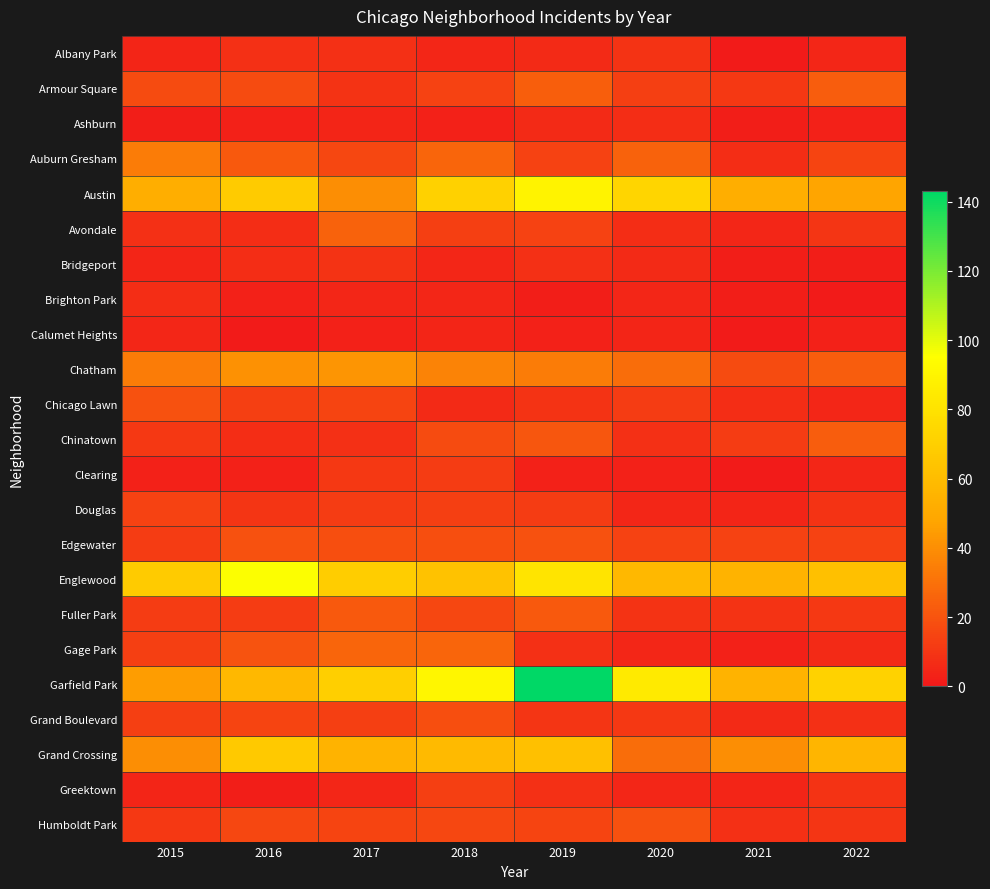

Reading right to left, extract all data points from this chart.

Albany Park: 2022=5	2021=1	2020=9	2019=6	2018=5	2017=8	2016=8	2015=4
Armour Square: 2022=23	2021=11	2020=13	2019=24	2018=14	2017=9	2016=17	2015=17
Ashburn: 2022=3	2021=2	2020=7	2019=6	2018=3	2017=4	2016=3	2015=2
Auburn Gresham: 2022=15	2021=7	2020=25	2019=14	2018=26	2017=16	2016=22	2015=34
Austin: 2022=48	2021=52	2020=73	2019=89	2018=71	2017=40	2016=68	2015=52
Avondale: 2022=10	2021=5	2020=7	2019=14	2018=13	2017=25	2016=7	2015=8
Bridgeport: 2022=2	2021=2	2020=6	2019=8	2018=5	2017=9	2016=7	2015=4
Brighton Park: 2022=1	2021=2	2020=5	2019=2	2018=5	2017=5	2016=3	2015=7
Calumet Heights: 2022=3	2021=1	2020=4	2019=3	2018=4	2017=3	2016=1	2015=5
Chatham: 2022=23	2021=17	2020=29	2019=34	2018=36	2017=42	2016=41	2015=34
Chicago Lawn: 2022=5	2021=7	2020=12	2019=9	2018=6	2017=15	2016=13	2015=19
Chinatown: 2022=23	2021=12	2020=8	2019=21	2018=17	2017=8	2016=7	2015=11
Clearing: 2022=5	2021=1	2020=3	2019=3	2018=12	2017=11	2016=3	2015=3
Douglas: 2022=9	2021=4	2020=5	2019=12	2018=13	2017=12	2016=10	2015=14
Edgewater: 2022=14	2021=14	2020=14	2019=19	2018=18	2017=18	2016=19	2015=12
Englewood: 2022=62	2021=55	2020=58	2019=81	2018=63	2017=69	2016=96	2015=68
Fuller Park: 2022=11	2021=9	2020=9	2019=22	2018=16	2017=22	2016=12	2015=12
Gage Park: 2022=6	2021=3	2020=5	2019=8	2018=26	2017=26	2016=20	2015=13
Garfield Park: 2022=72	2021=55	2020=84	2019=143	2018=91	2017=70	2016=58	2015=45
Grand Boulevard: 2022=8	2021=6	2020=11	2019=10	2018=18	2017=13	2016=15	2015=13
Grand Crossing: 2022=56	2021=40	2020=29	2019=62	2018=59	2017=55	2016=67	2015=40
Greektown: 2022=9	2021=4	2020=5	2019=8	2018=13	2017=5	2016=2	2015=4
Humboldt Park: 2022=10	2021=8	2020=19	2019=15	2018=16	2017=15	2016=16	2015=11